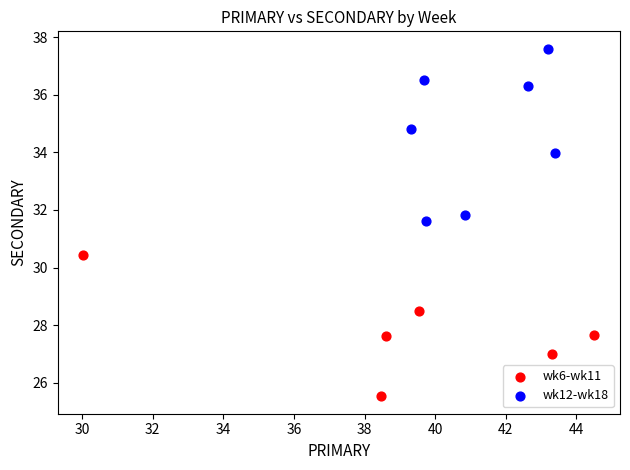

Which series has the largest Y range (max minus min)?

wk12-wk18